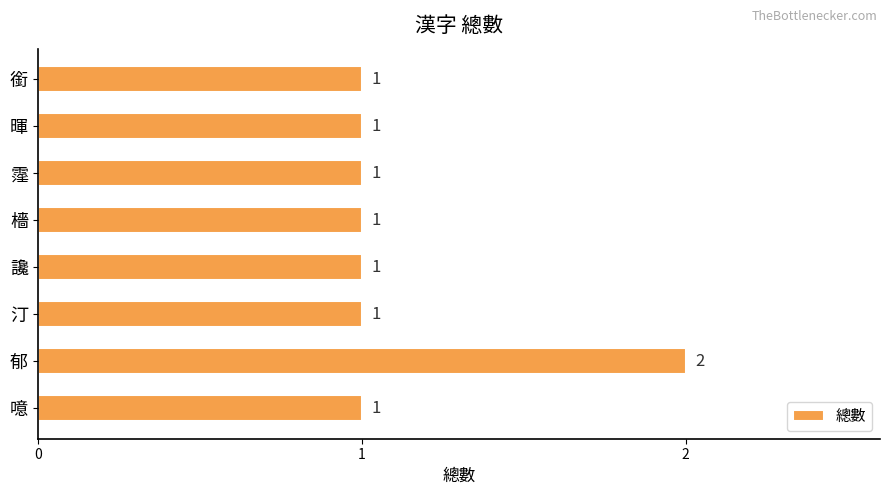

Are the bars horizontal?

Yes